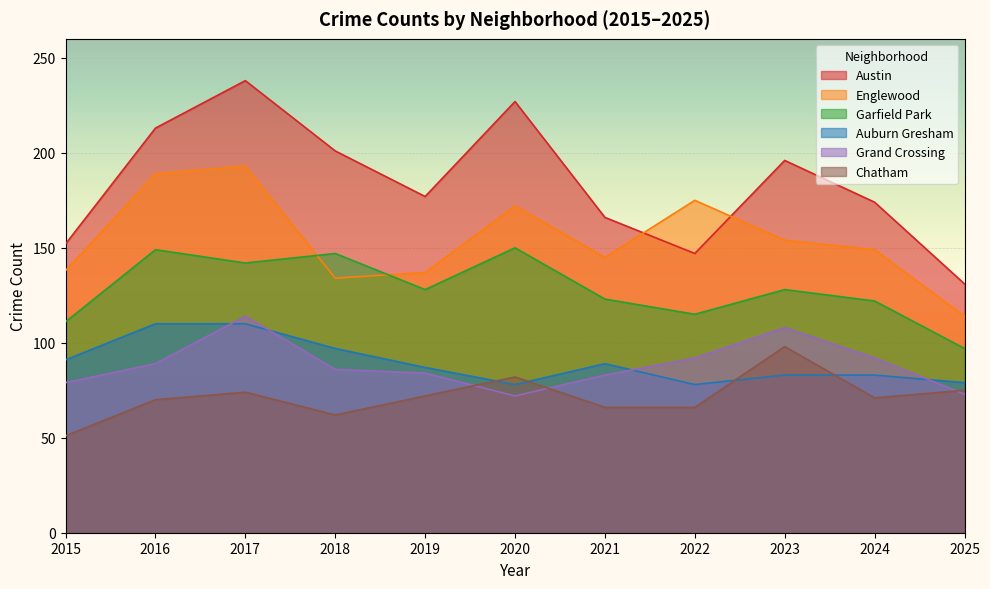

True or false: Garfield Park and Austin intersect in this chart.

False